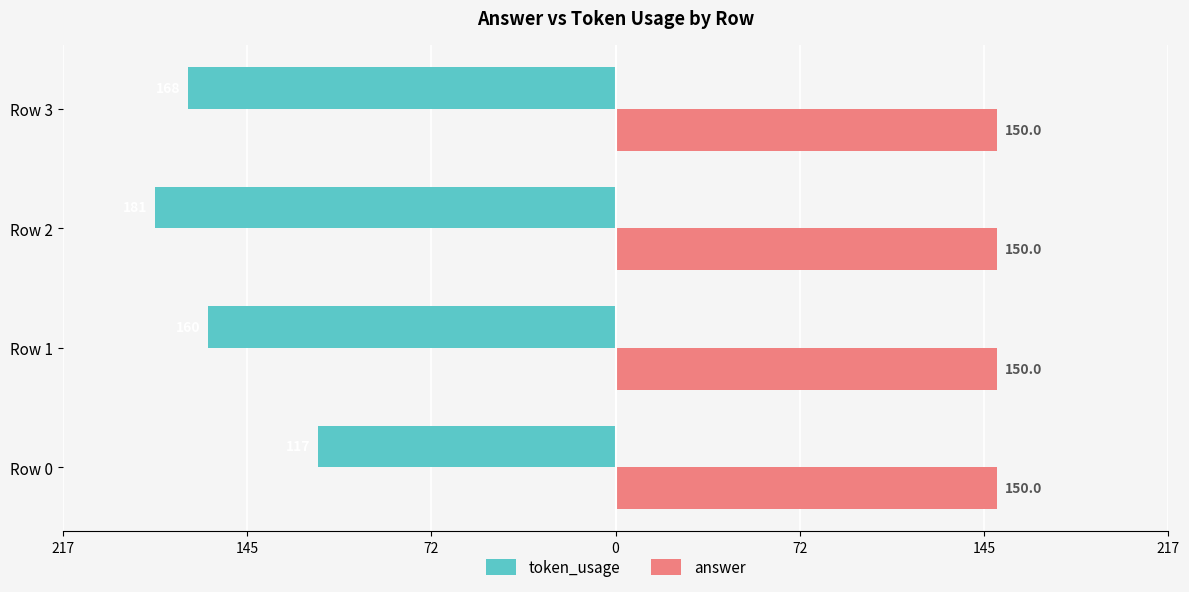

What are all the series names shown in the legend?

token_usage, answer